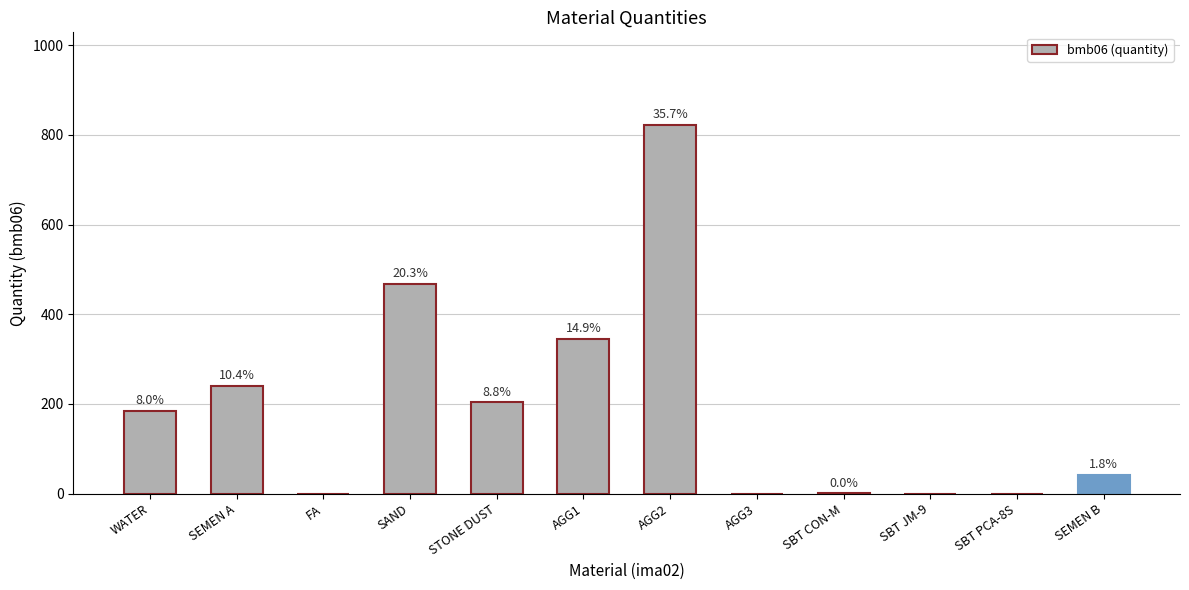

What is the difference between the values at STONE DUST and SEMEN B?

162.0